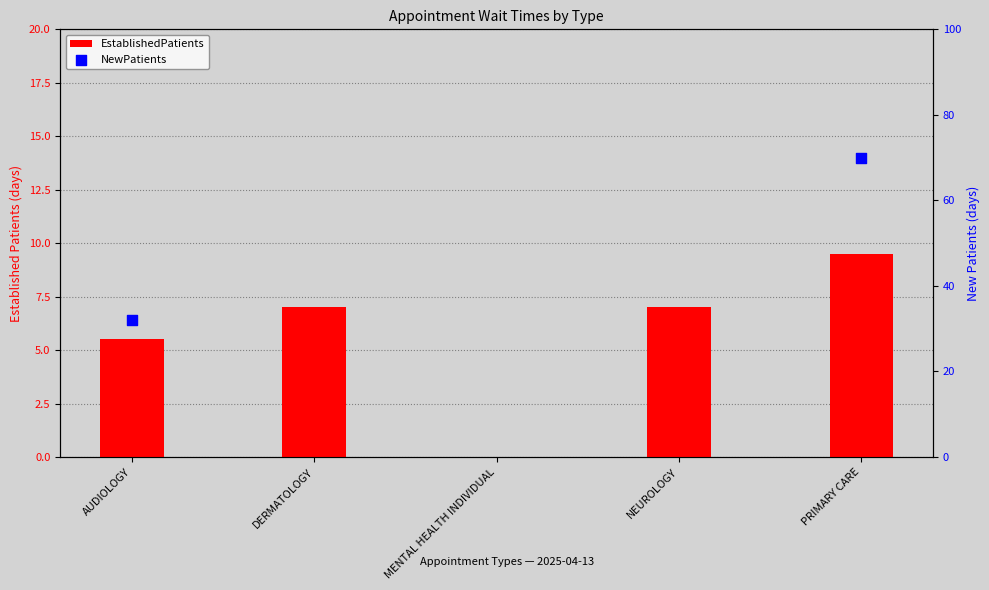

What is the change in value from DERMATOLOGY to MENTAL HEALTH INDIVIDUAL?

-7.0